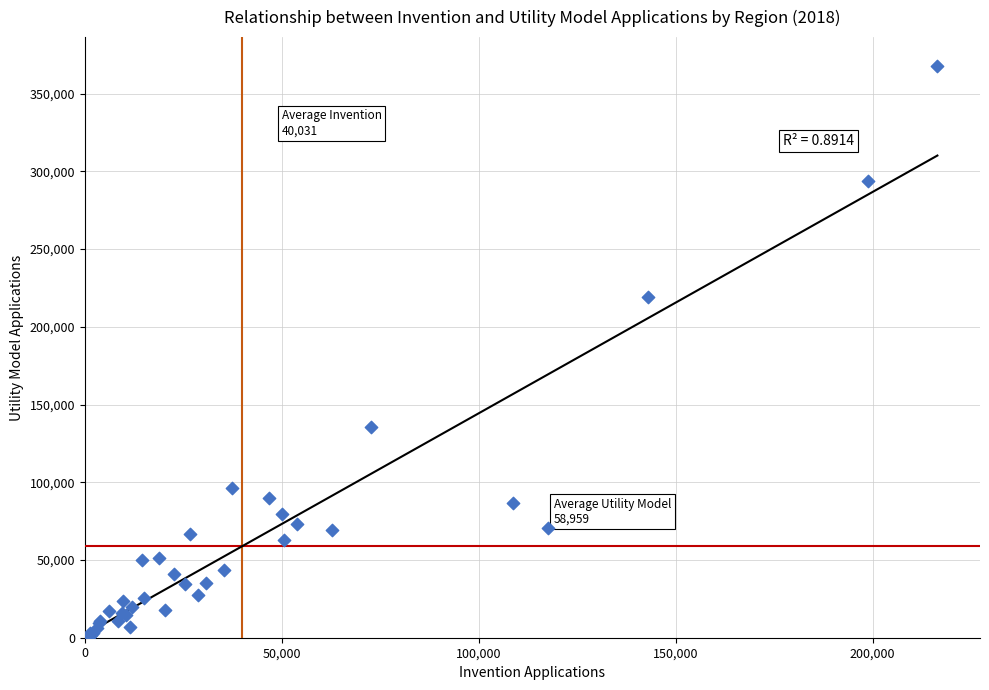

What Y value in the scatter plot is closest to 184037?

219206